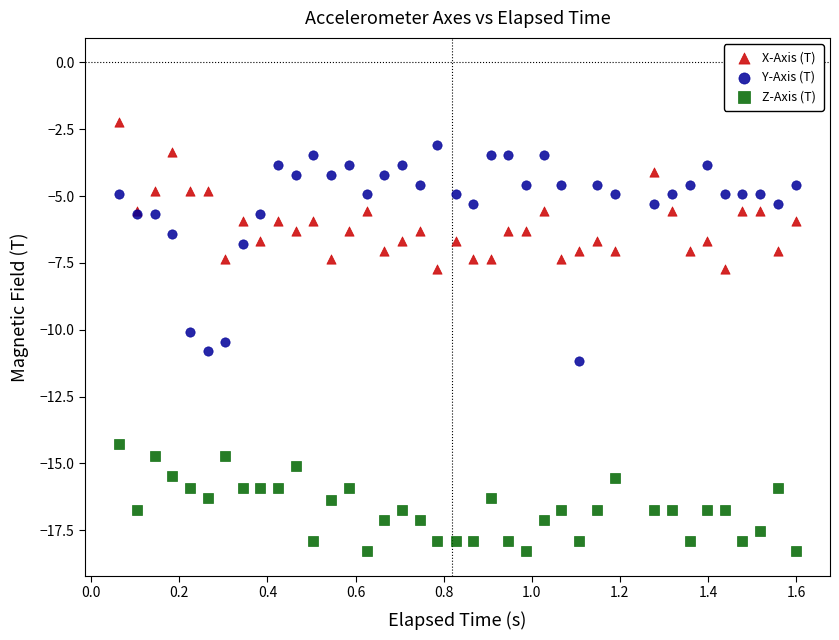

Which series reaches the maximum Y coordinate?

X-Axis (T)